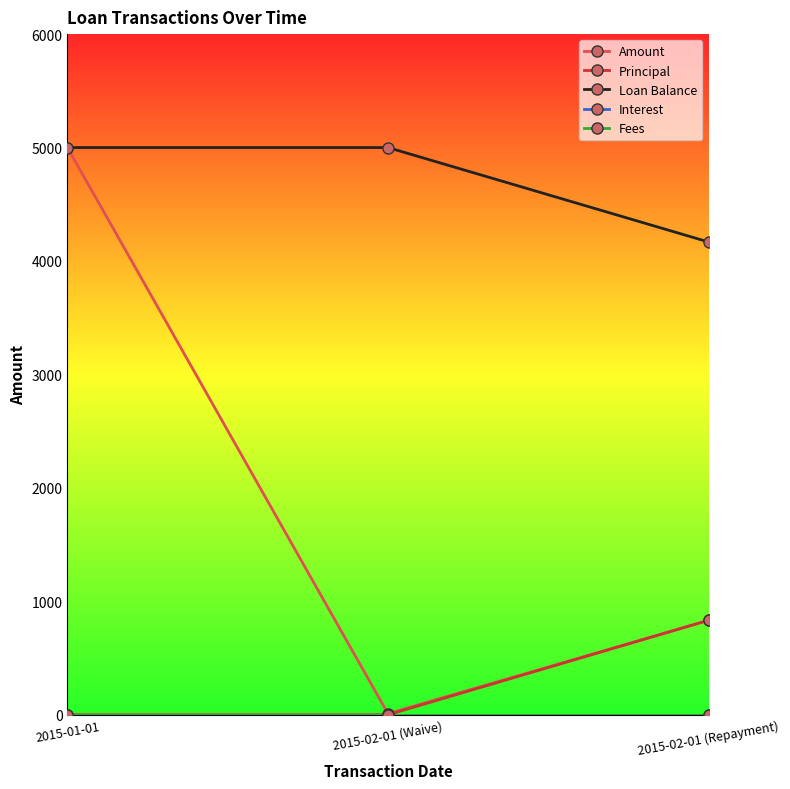

Where is Interest nearest to the value 0?

2015-01-01